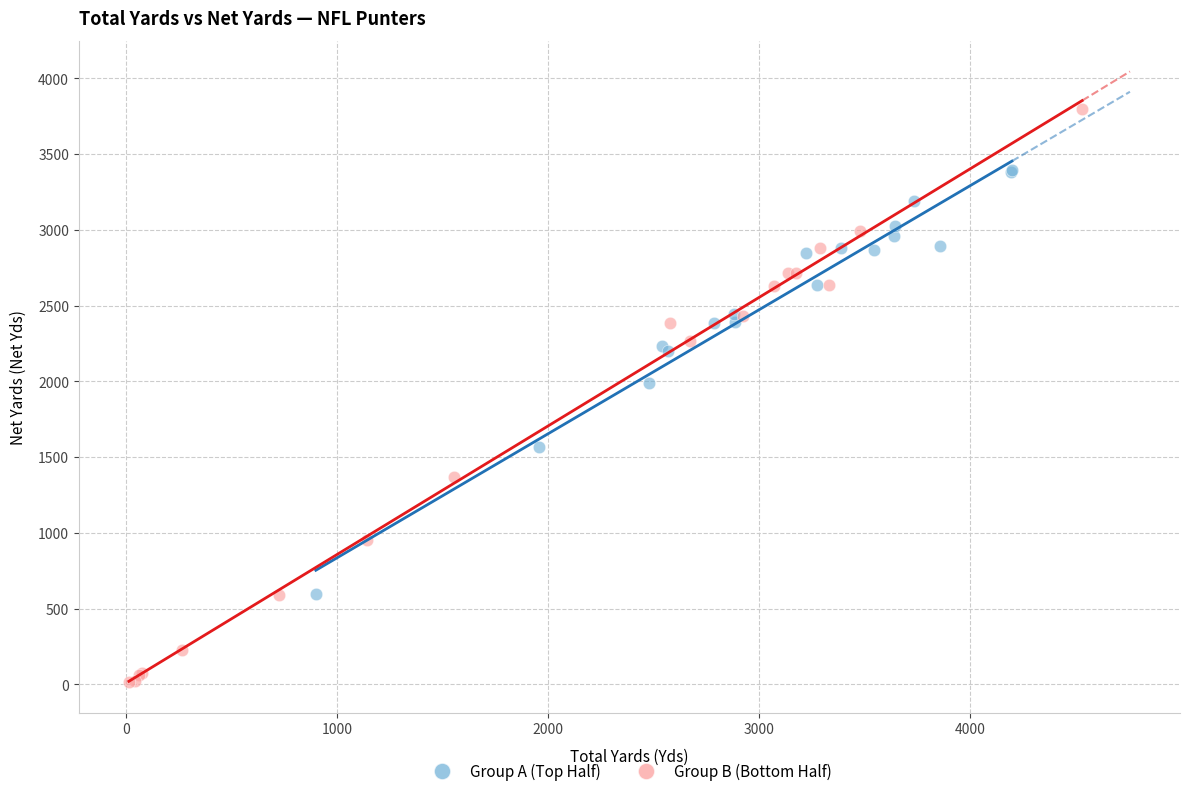

Which series reaches the minimum Y coordinate?

Group B (Bottom Half)